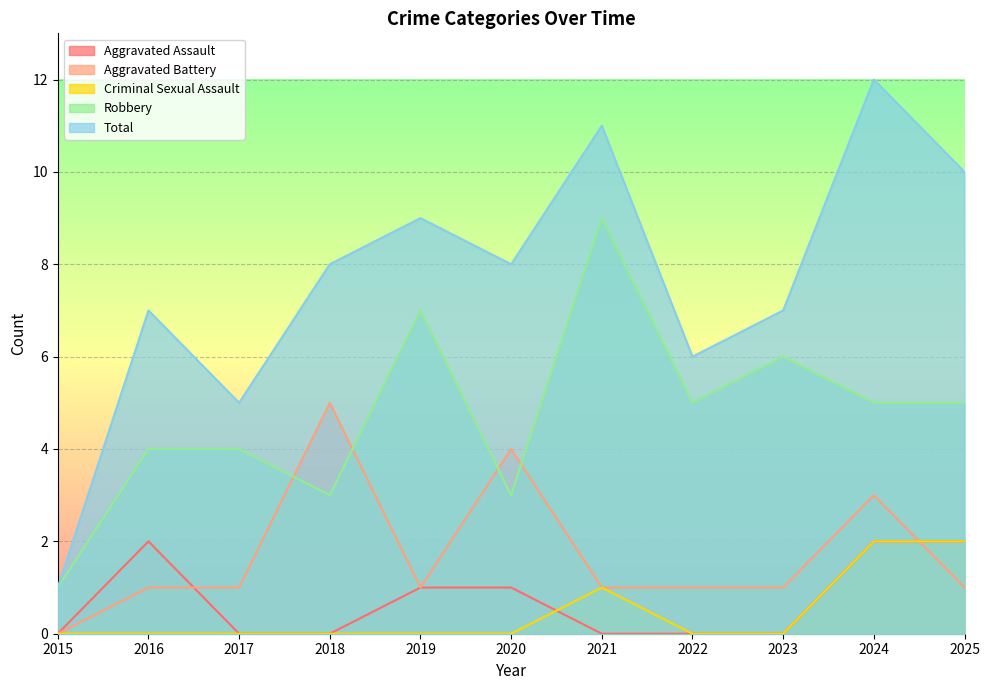

The Aggravated Assault series shows 0 at 2023. True or false?

True